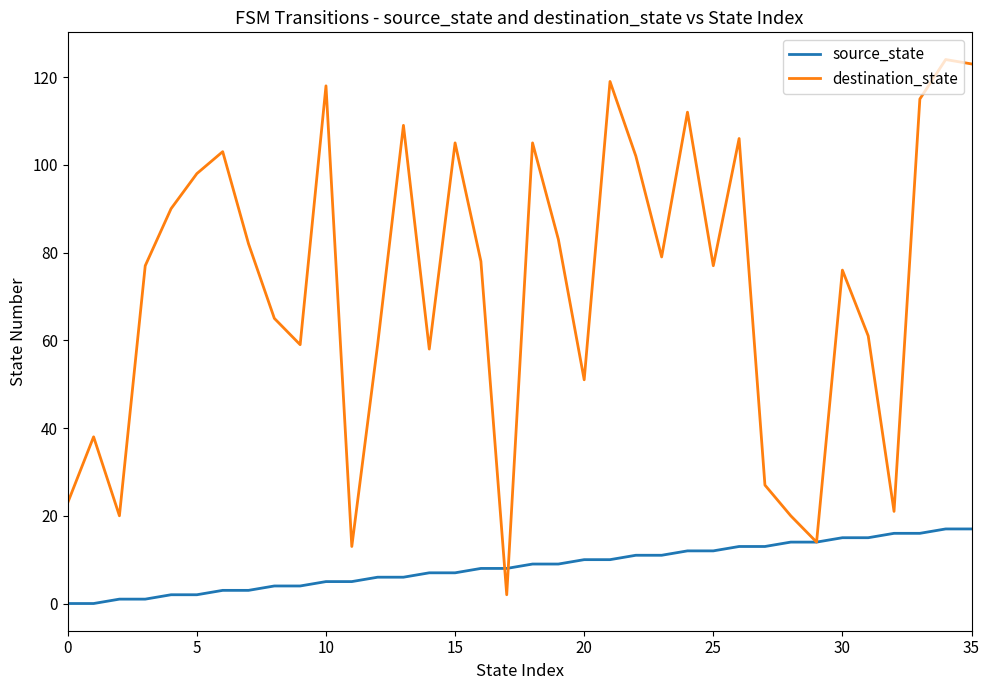

Which series ends up on top after the final intersection of source_state and destination_state?

destination_state